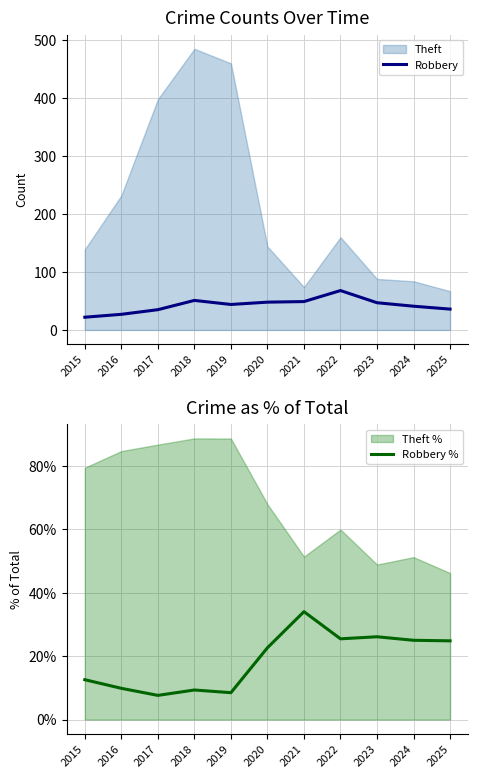

At which label does Robbery first exceed 44?

2018